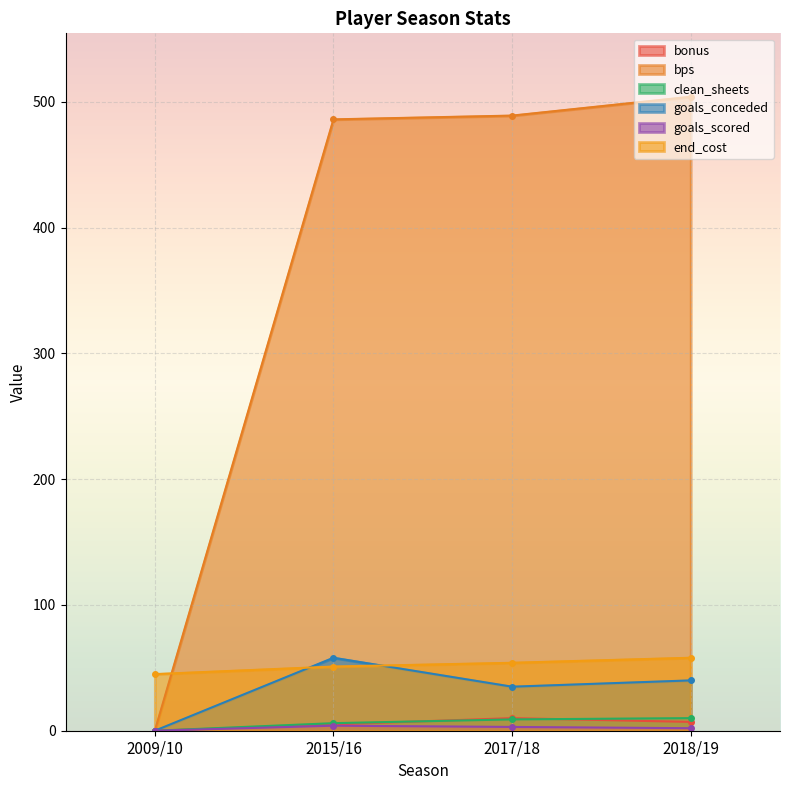

What is the label of the 4th point from the left?

2018/19